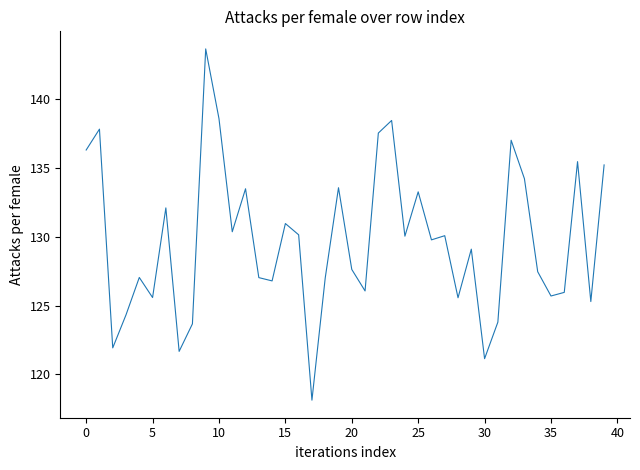

What is the minimum value shown in the chart?

118.1